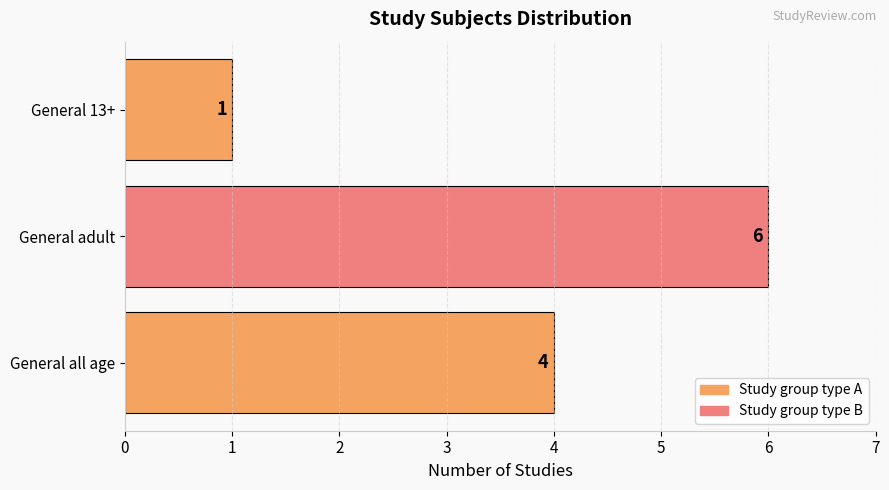

Reading top to bottom, transcribe all the data shown in this chart.

General 13+=1	General adult=6	General all age=4